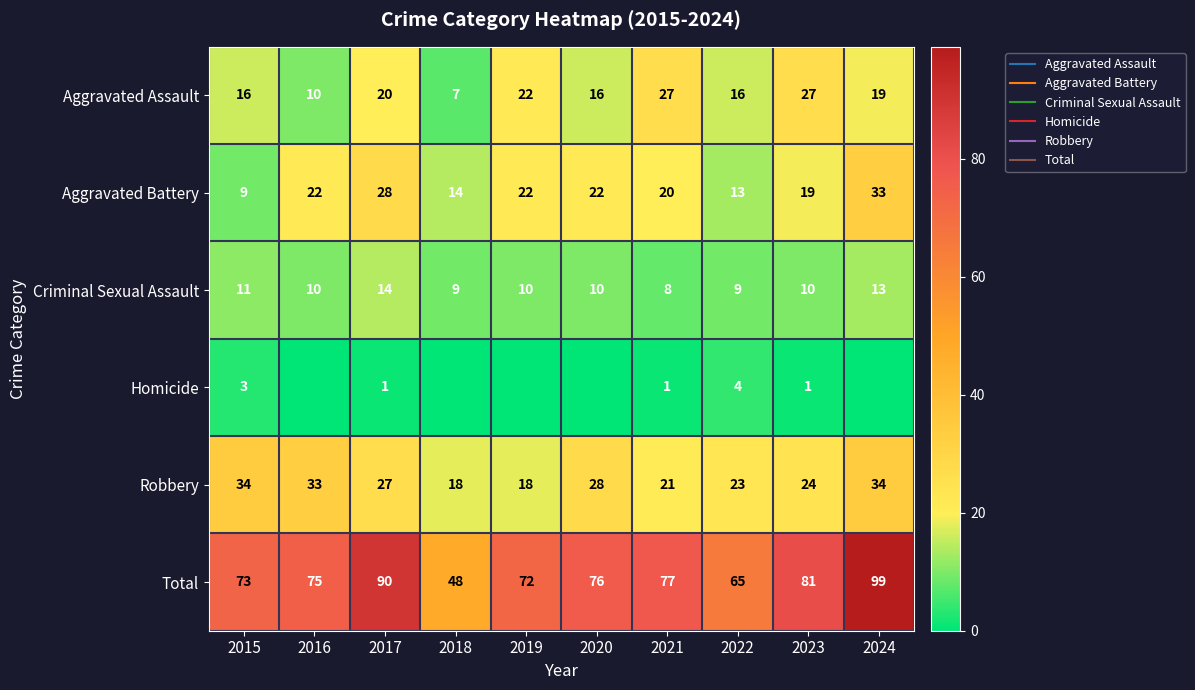

Which has a higher value, 2018 or 2022?

2022